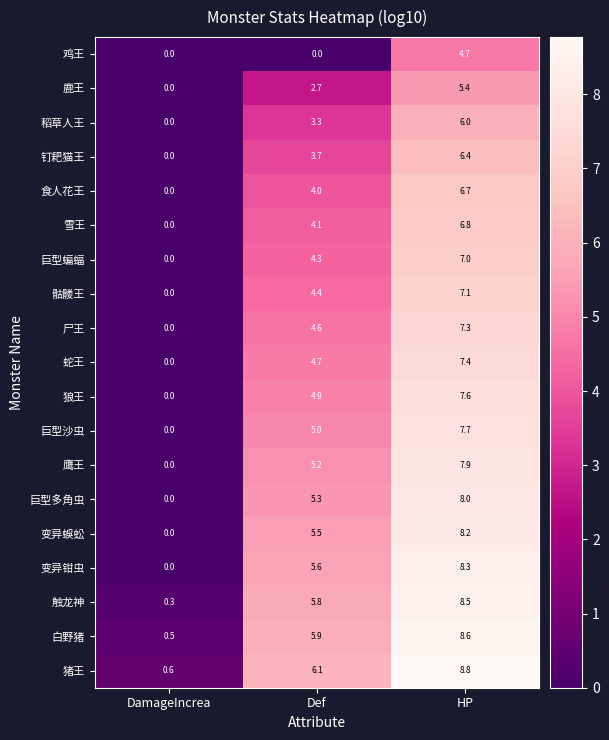

How many values in the 猪王 series are below 6?

1